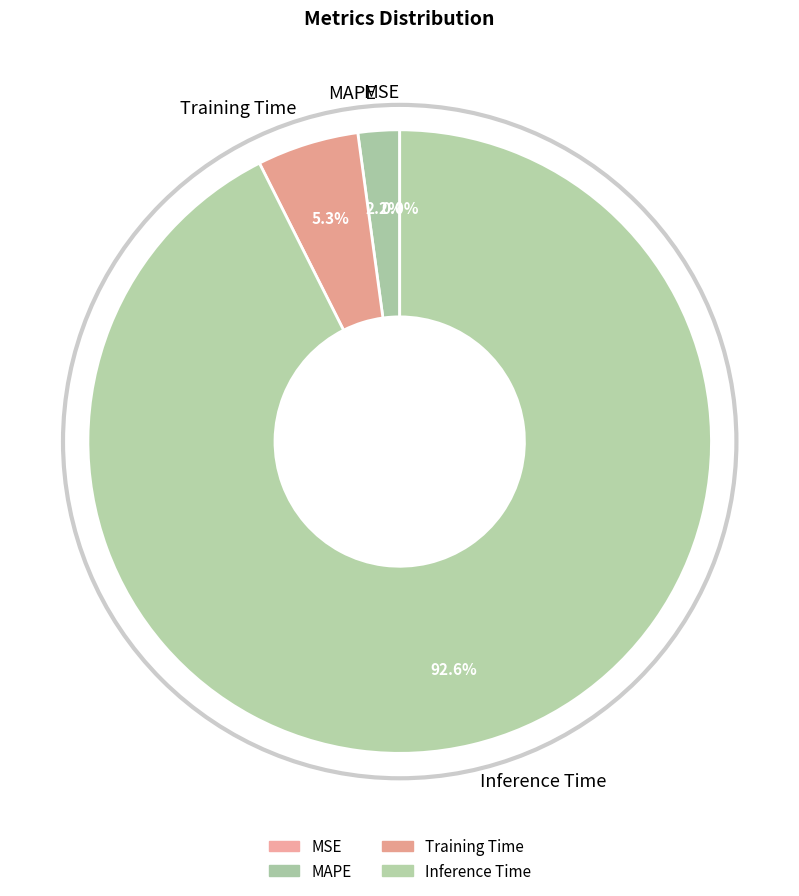

Which slice is the largest?

Inference Time